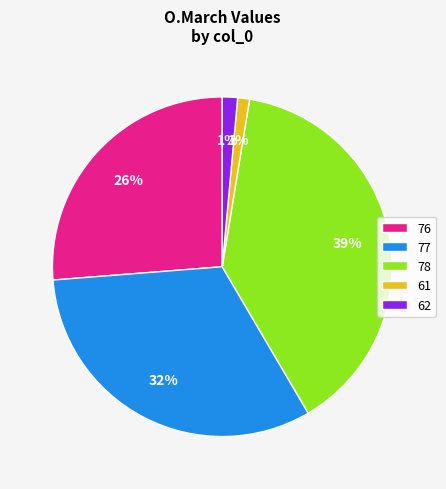

Approximately how many times larger is the value at 77 compared to 76?

1.2